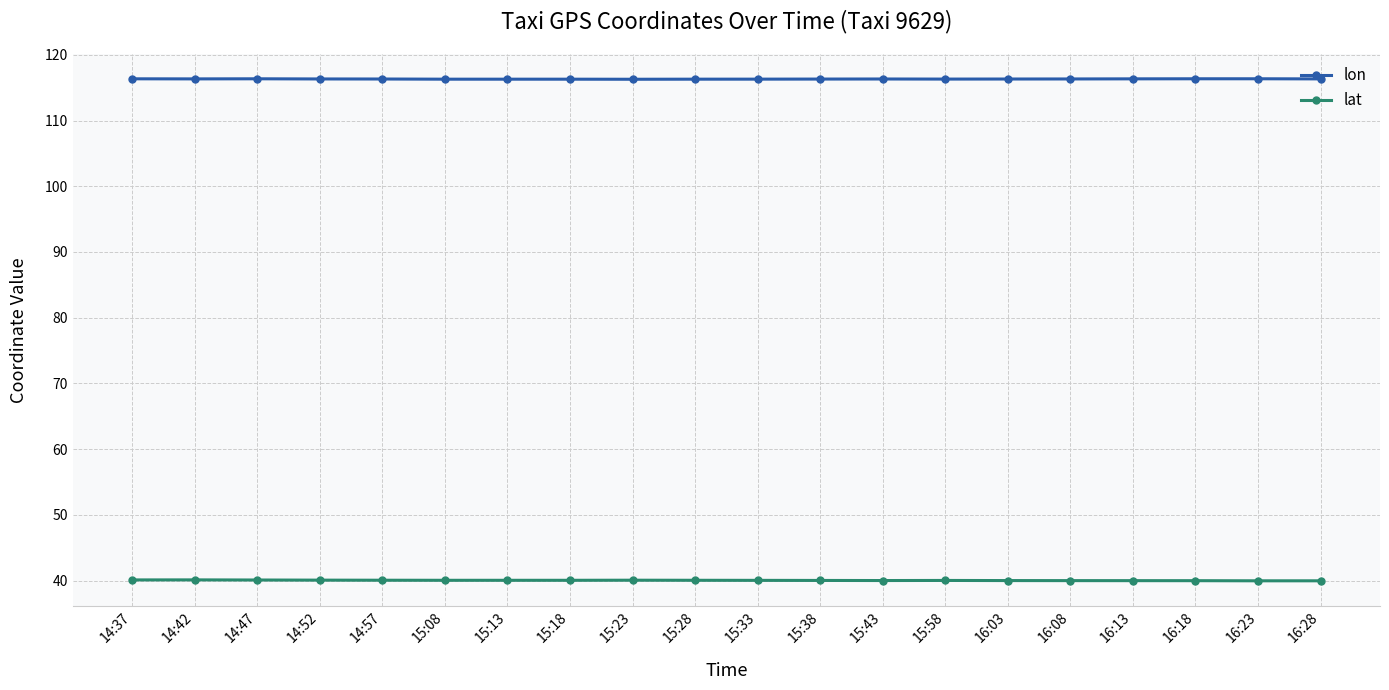

What is the approximate value of lat at 15:18?

40.0